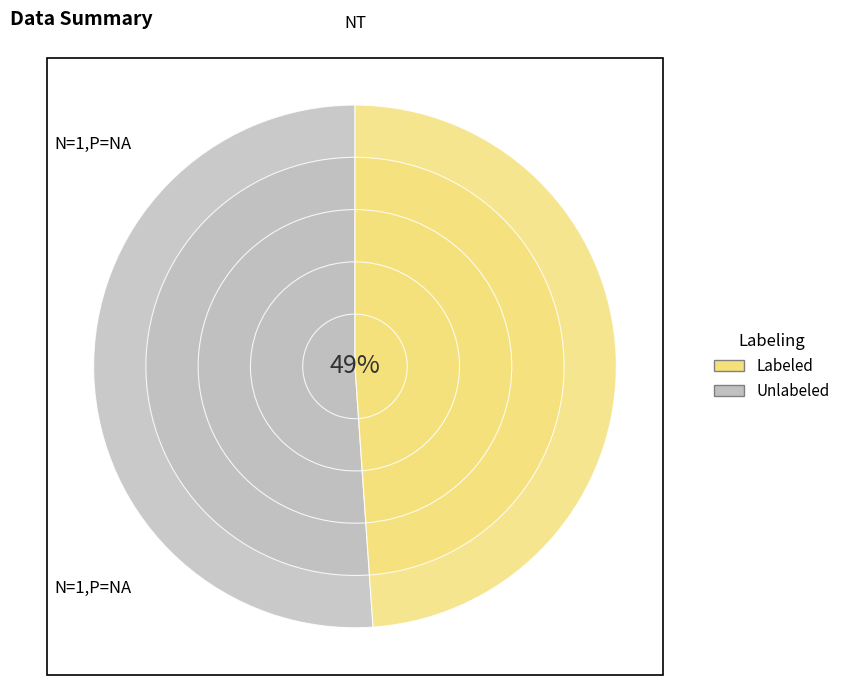

Does 4 represent more than half of the total?

No